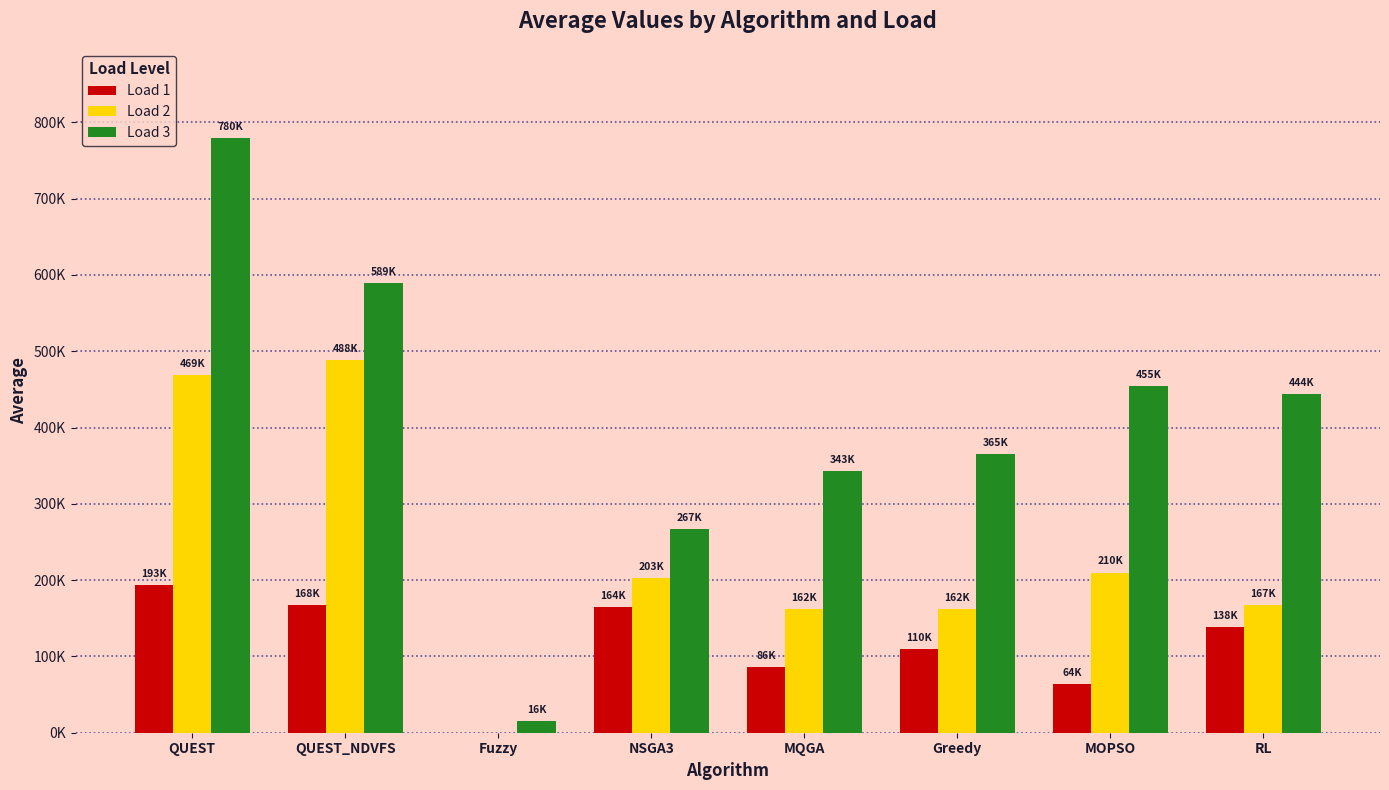

At which category is the sum across all series the highest?

QUEST